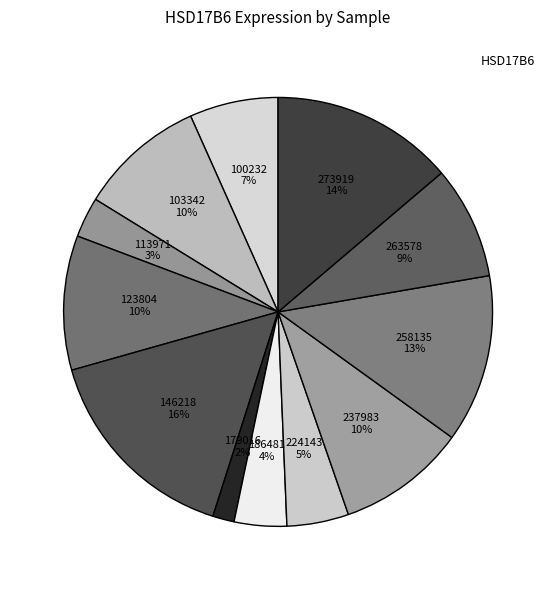

Rank the categories by value from highest to lowest.

146218, 273919, 258135, 123804, 237983, 103342, 263578, 100232, 224143, 186481, 113971, 179016